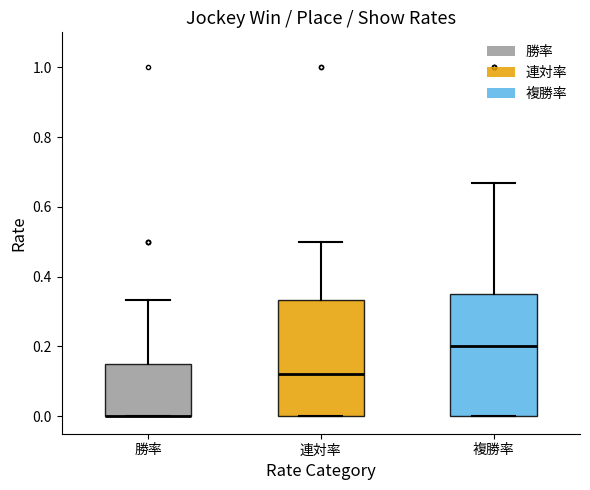

Reading left to right, transcribe this box plot: for each box, give where its median line is, the range the box spans, and where its two whiskers end, as read against the y-axis. The values are not printed on the chart, so give them approximately, as read against the axis.

勝率: median 0.00 (drawn on the box's lower edge), box 0.00 to 0.14, whiskers 0.00 to 0.34
連対率: median 0.12, box 0.00 to 0.34, whiskers 0.00 to 0.50
複勝率: median 0.20, box 0.00 to 0.34, whiskers 0.00 to 0.66